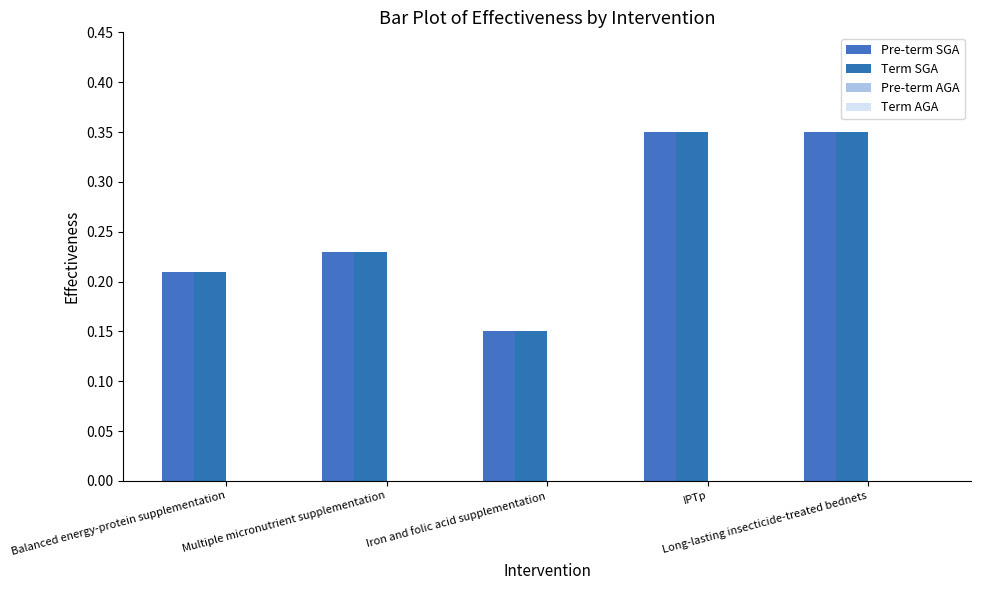

Which label corresponds to the largest value in the chart?

IPTp